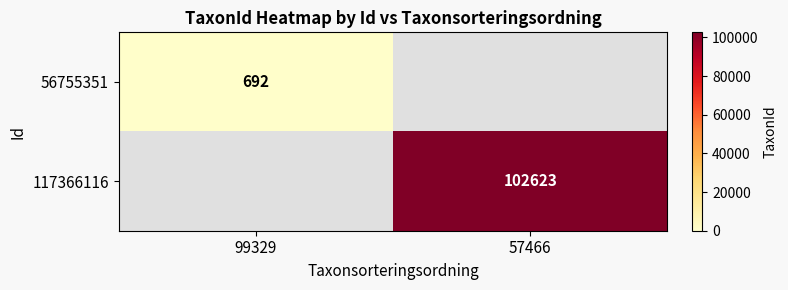

The value of 117366116 at 57466 is 102623. True or false?

True